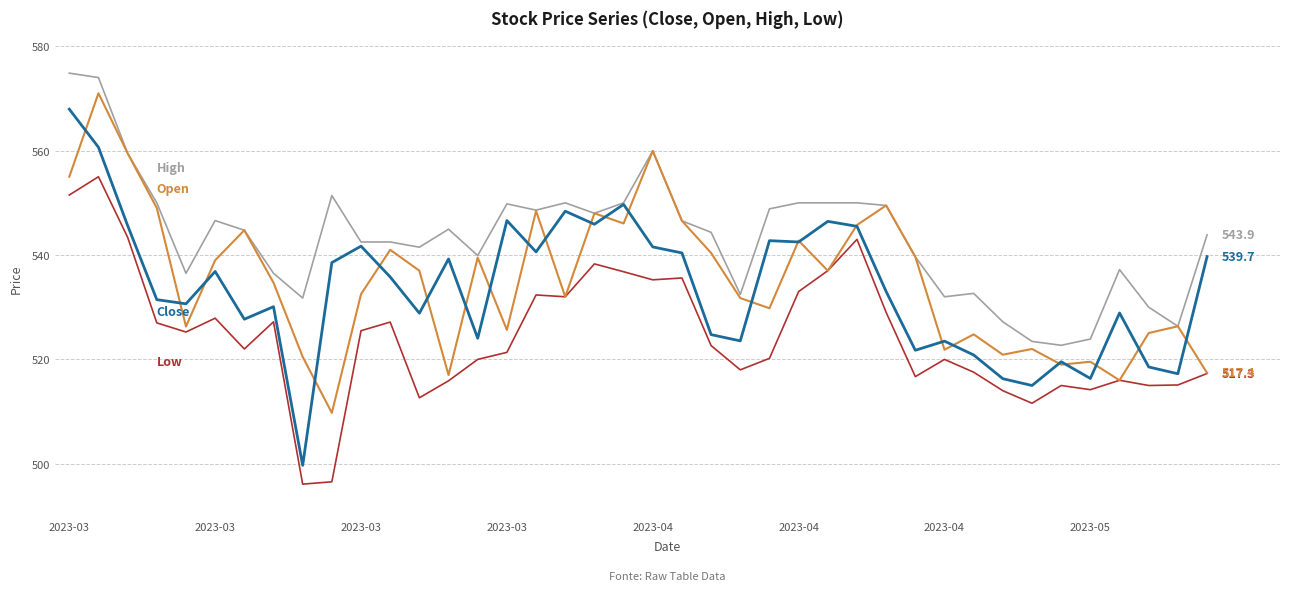

What is the greatest value displayed?

574.9